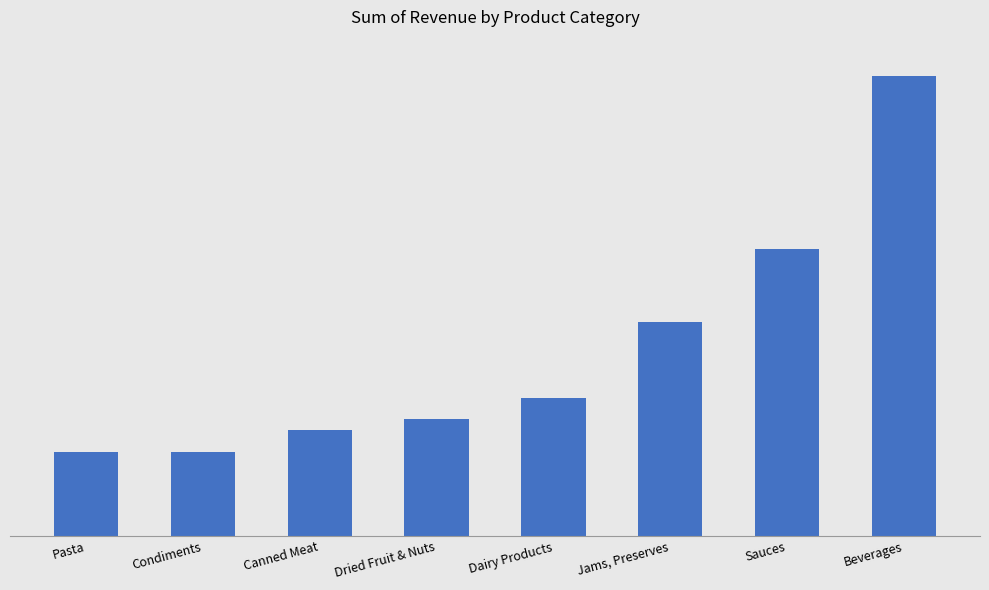

What is the approximate value at Sauces?

69000.0